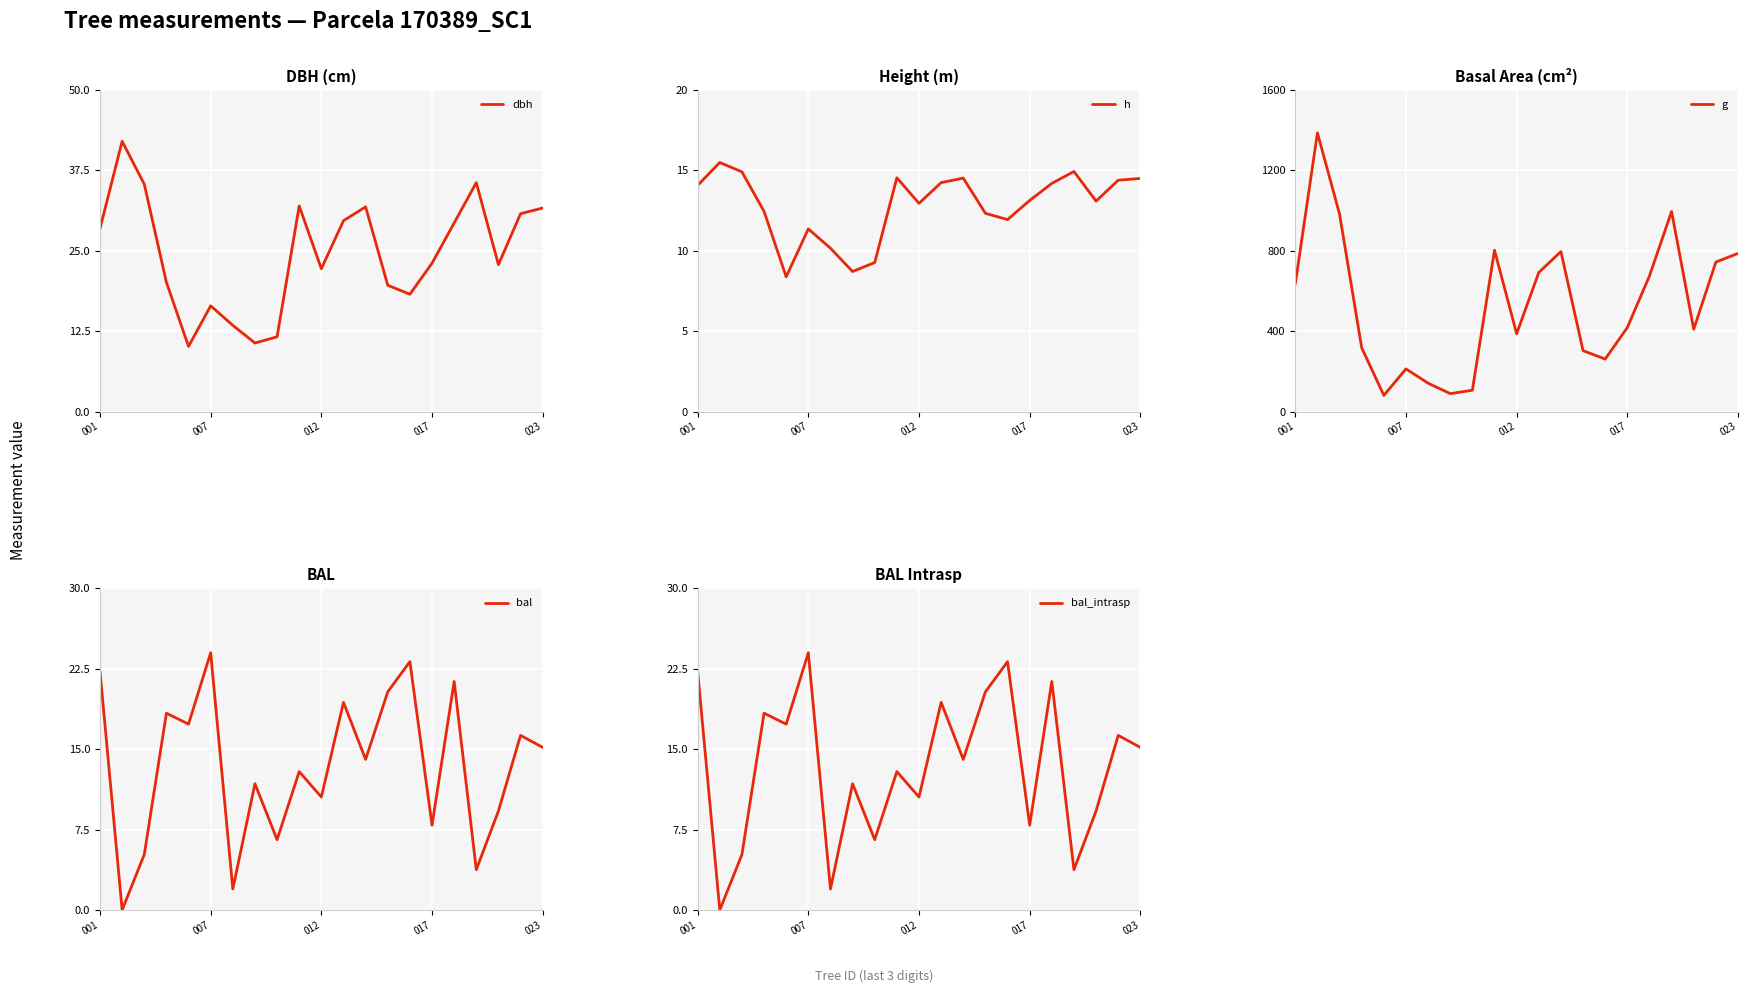

Is it true that bal_intrasp equals 15.2 at 023?

True